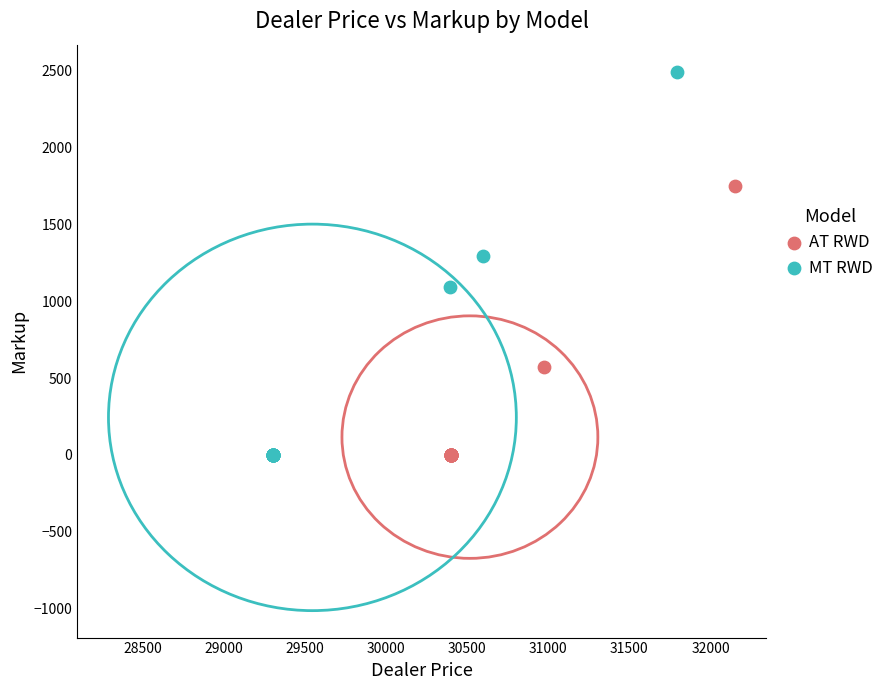

Which series reaches the maximum Y coordinate?

MT RWD